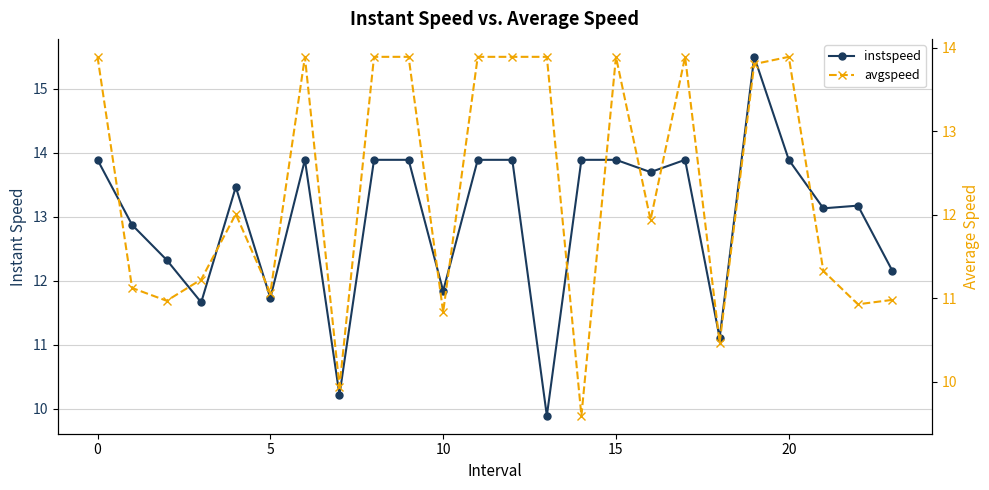

At which category does the chart reach its peak across all series?

19